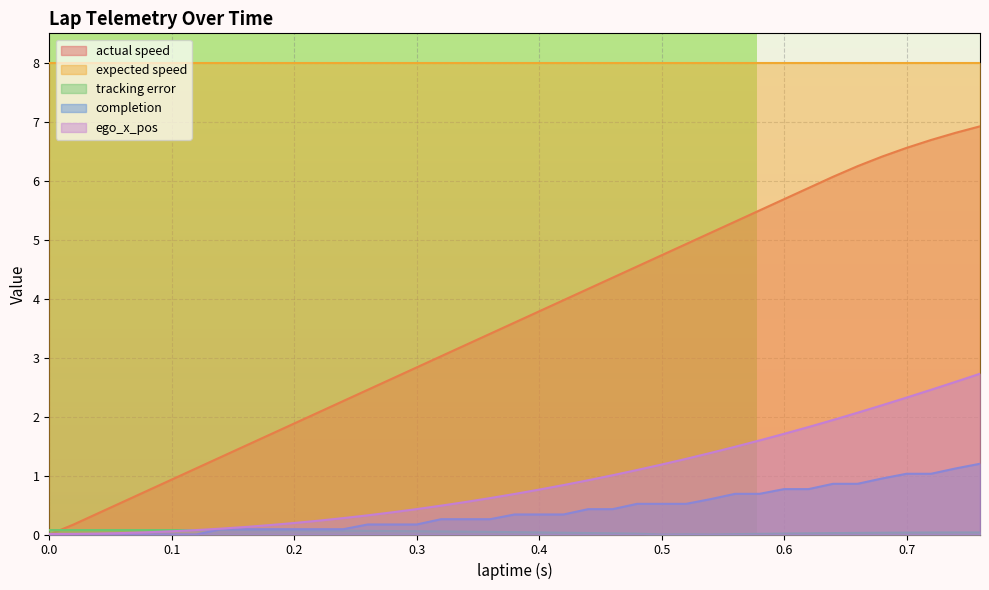

Is it true that tracking error equals 0.0 at 0.68?

False